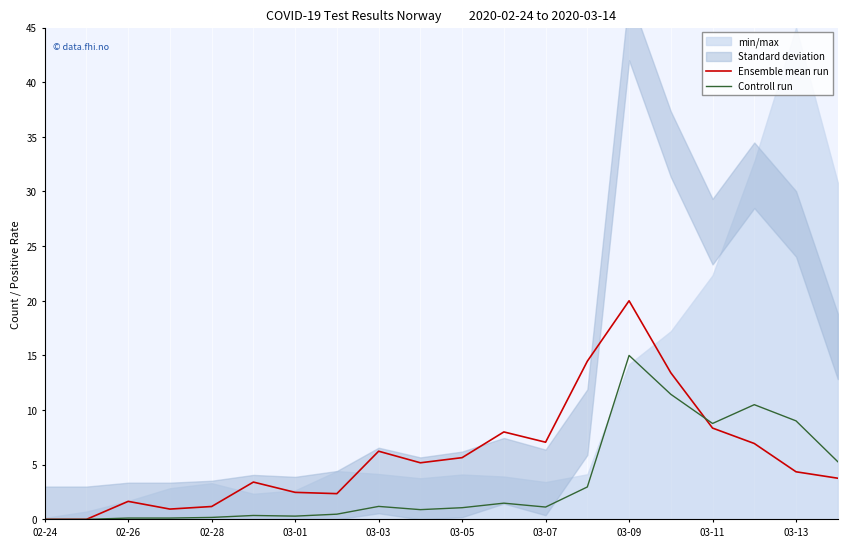

At which label does Controll run first exceed 1?

03-03